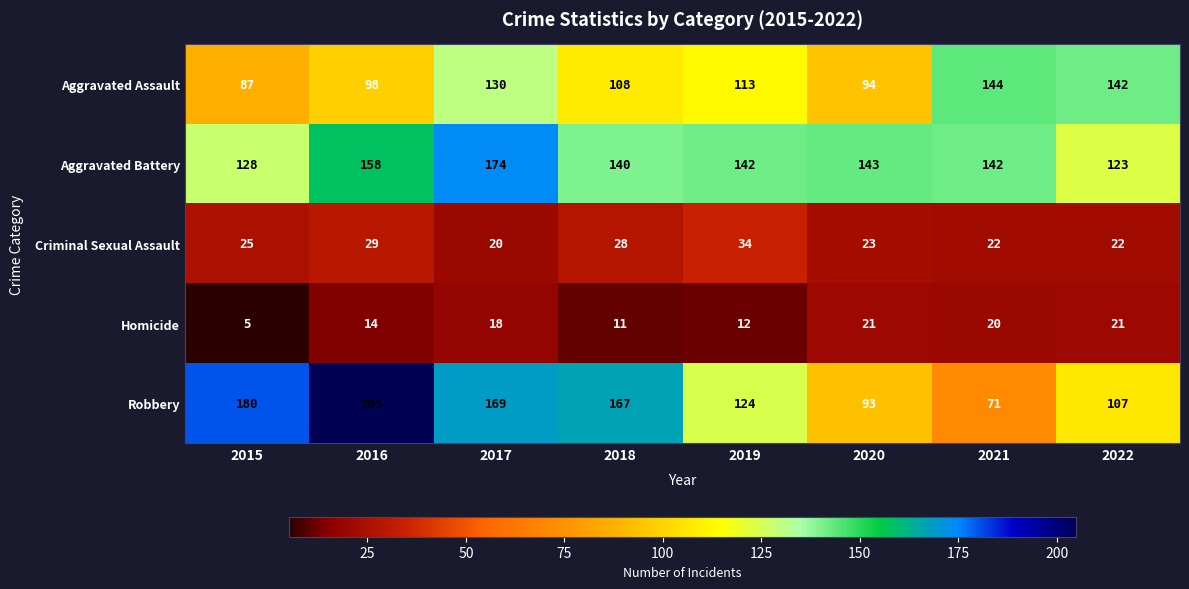

At which label does Aggravated Assault reach its peak?

2021